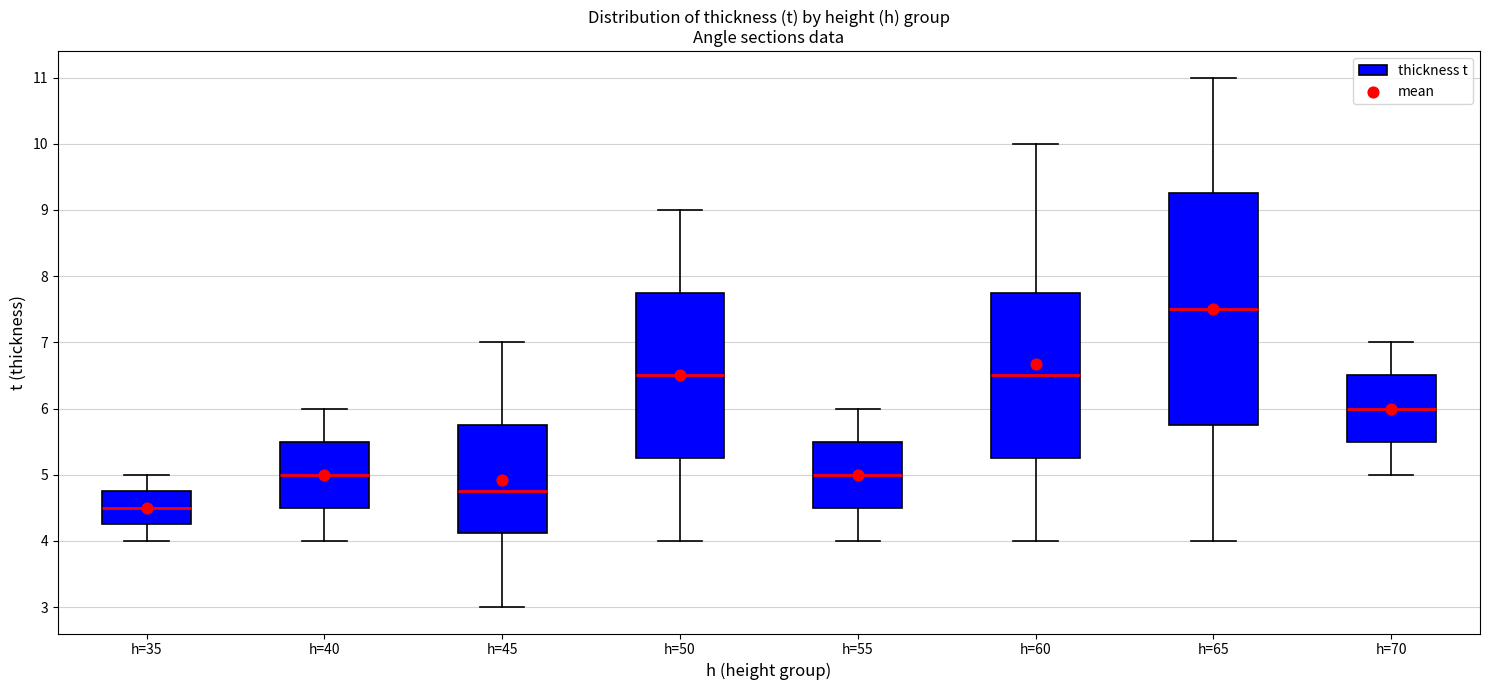

Reading left to right, read every box against the y-axis: the position of its median line, the range the box covers, and the ends of its whiskers. The values are not printed on the chart, so give them approximately, as read against the axis.

h=35: median 4.5, box 4.3 to 4.8, whiskers 4.0 to 5.0
h=40: median 5.0, box 4.5 to 5.5, whiskers 4.0 to 6.0
h=45: median 4.8, box 4.1 to 5.8, whiskers 3.0 to 7.0
h=50: median 6.5, box 5.3 to 7.8, whiskers 4.0 to 9.0
h=55: median 5.0, box 4.5 to 5.5, whiskers 4.0 to 6.0
h=60: median 6.5, box 5.3 to 7.8, whiskers 4.0 to 10.0
h=65: median 7.5, box 5.8 to 9.3, whiskers 4.0 to 11.0
h=70: median 6.0, box 5.5 to 6.5, whiskers 5.0 to 7.0